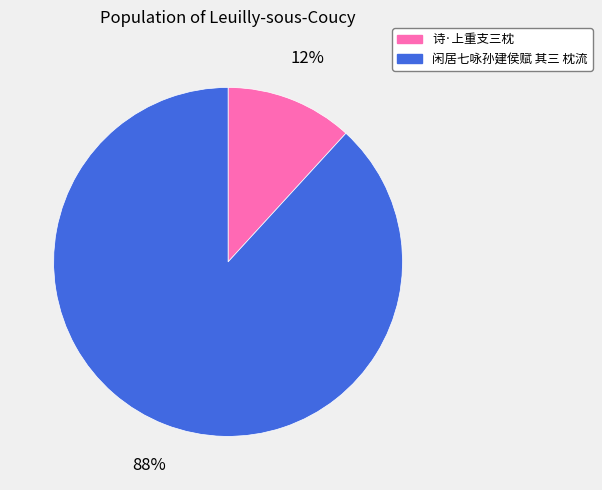

What is the majority slice?

闲居七咏孙建侯赋 其三 枕流